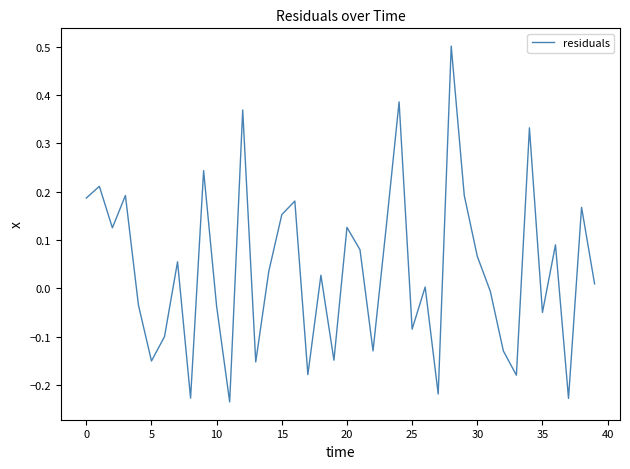

What is the greatest value displayed?

0.5